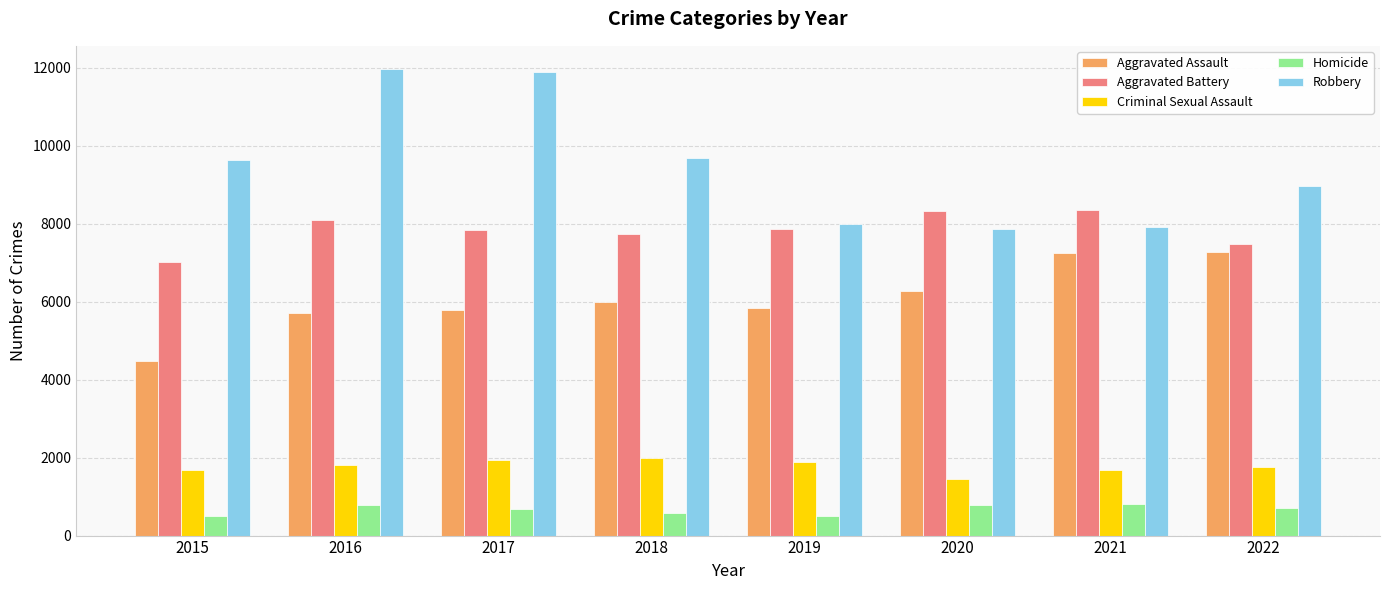

What is the value of the Aggravated Assault bar at the 4th from the left?

6001